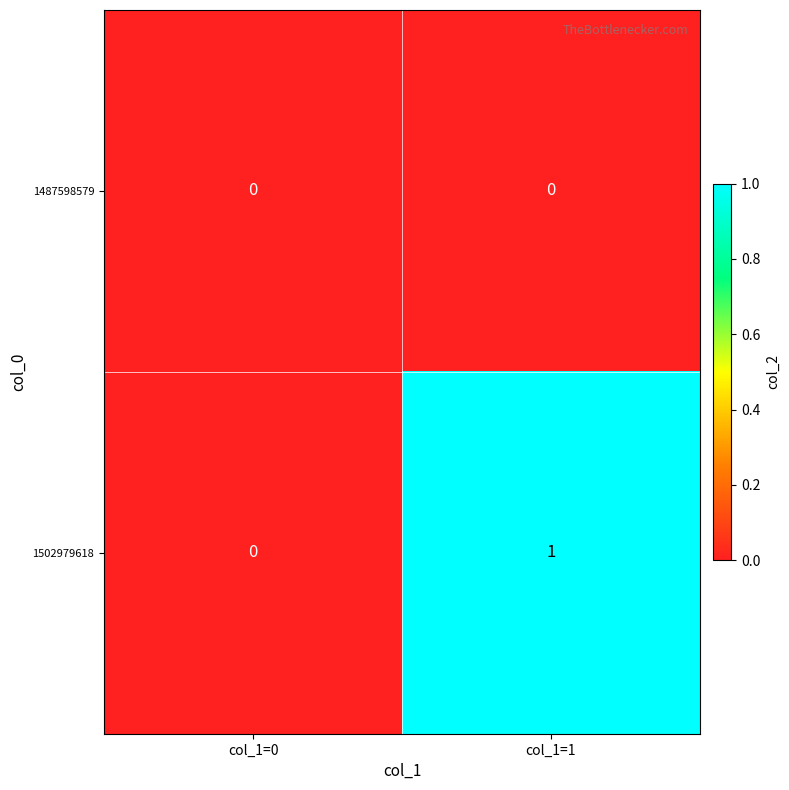

True or false: 1487598579 has a value of 0 at col_1=0.

True